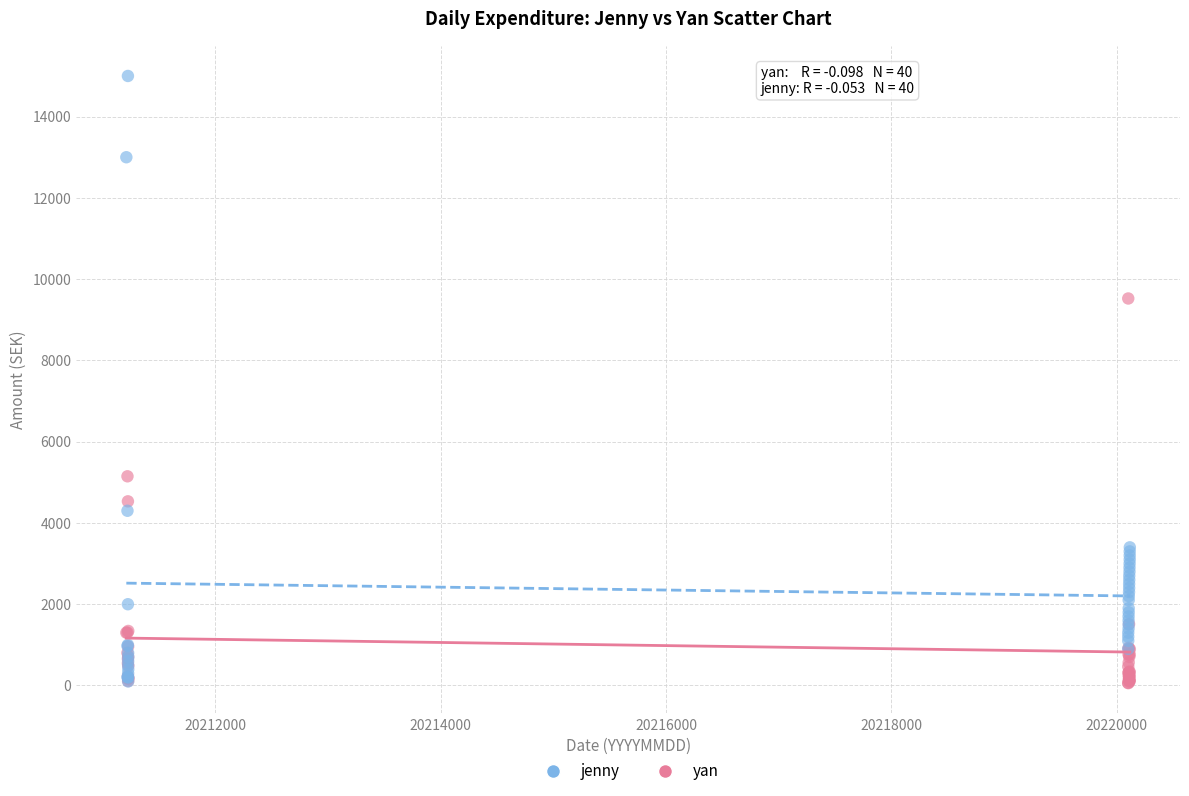

Which series reaches the maximum Y coordinate?

jenny